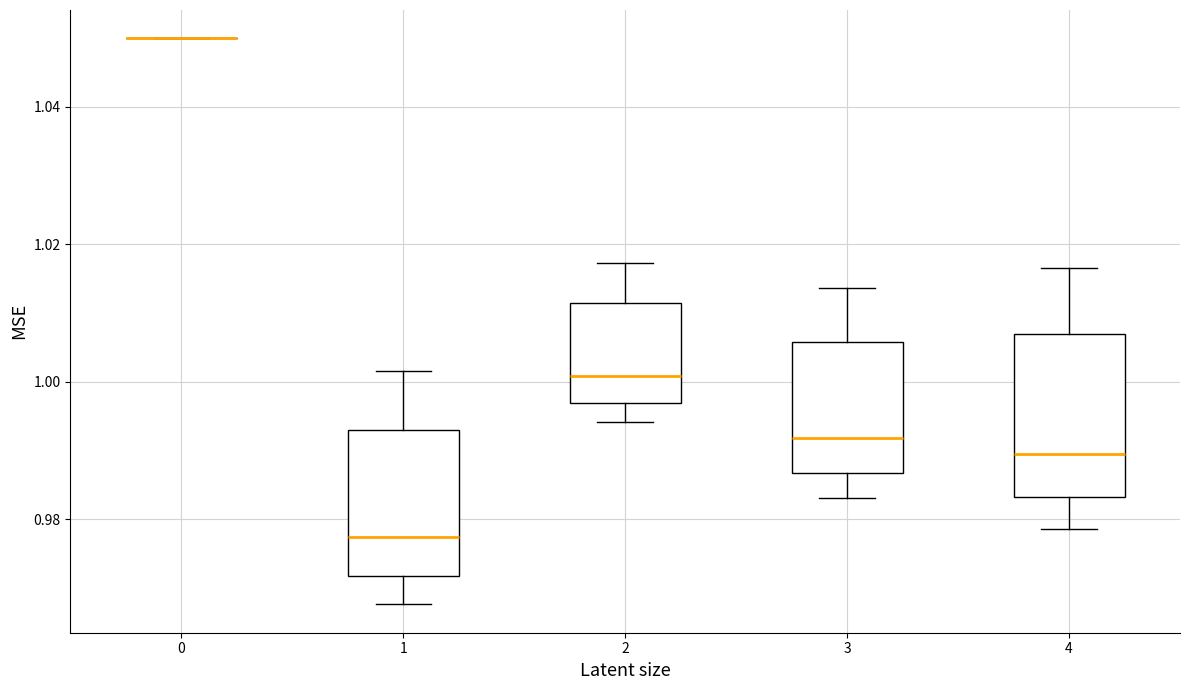

Reading left to right, read every box against the y-axis: the position of its median line, the range the box covers, and the ends of its whiskers. The values are not printed on the chart, so give them approximately, as read against the axis.

0: box collapsed to a line at 1.050, whiskers 1.050 to 1.050
1: median 0.978, box 0.972 to 0.992, whiskers 0.968 to 1.002
2: median 1.000, box 0.996 to 1.012, whiskers 0.994 to 1.018
3: median 0.992, box 0.986 to 1.006, whiskers 0.984 to 1.014
4: median 0.990, box 0.984 to 1.006, whiskers 0.978 to 1.016